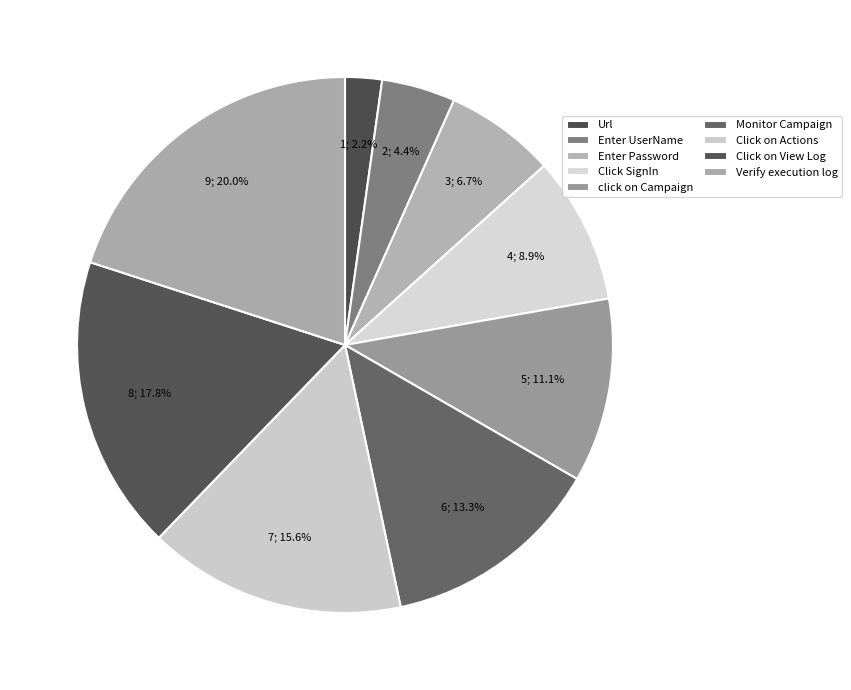

Count the number of slices in the pie.

9